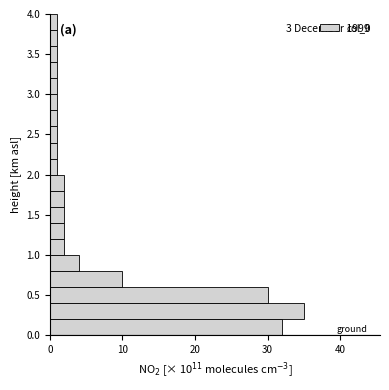

Read against the y-axis, roughly where is the centre of the longest bar?

0.30